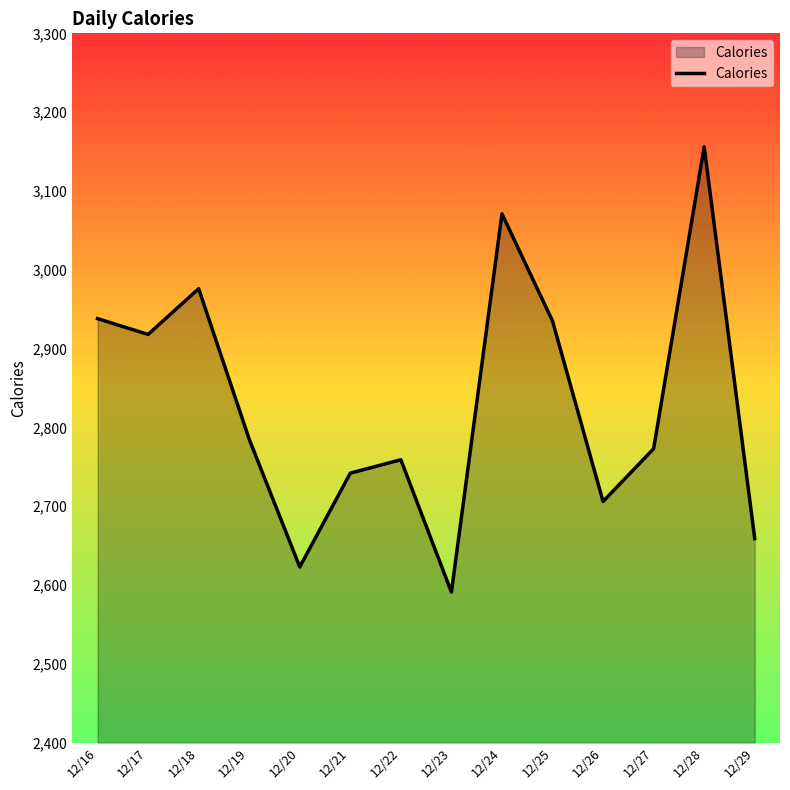

What is the average value?

2831